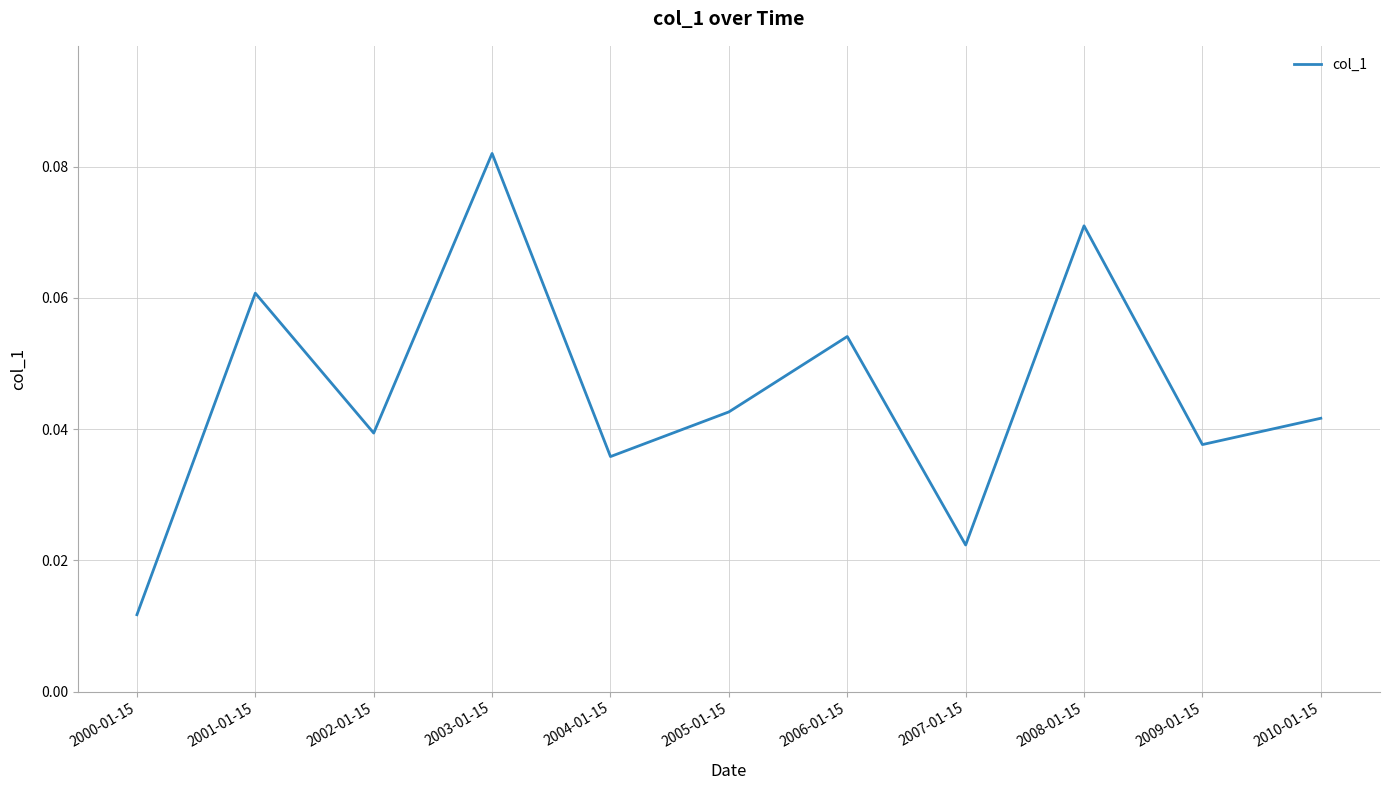

At which category does the chart reach its peak across all series?

2003-01-15